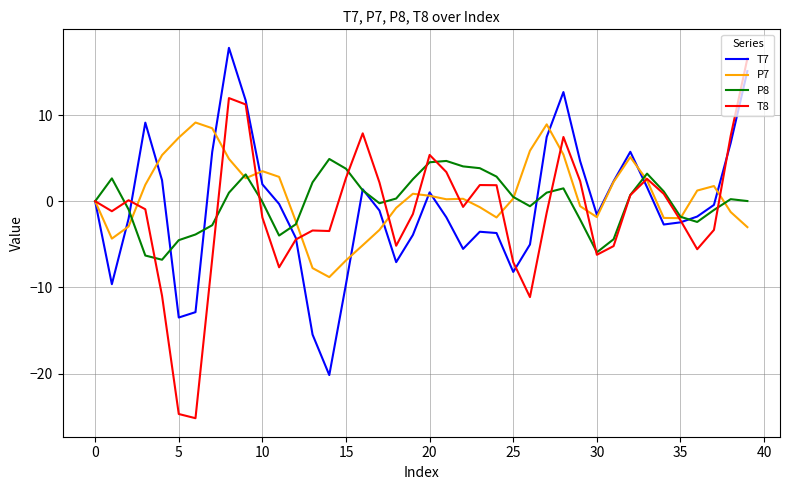

After their last crossing, which series has the higher values: P8 or P7?

P8